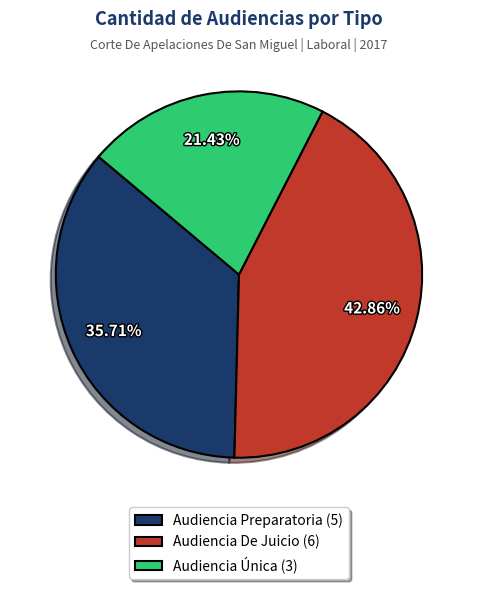

Between Audiencia Preparatoria and Audiencia Única, which is larger?

Audiencia Preparatoria